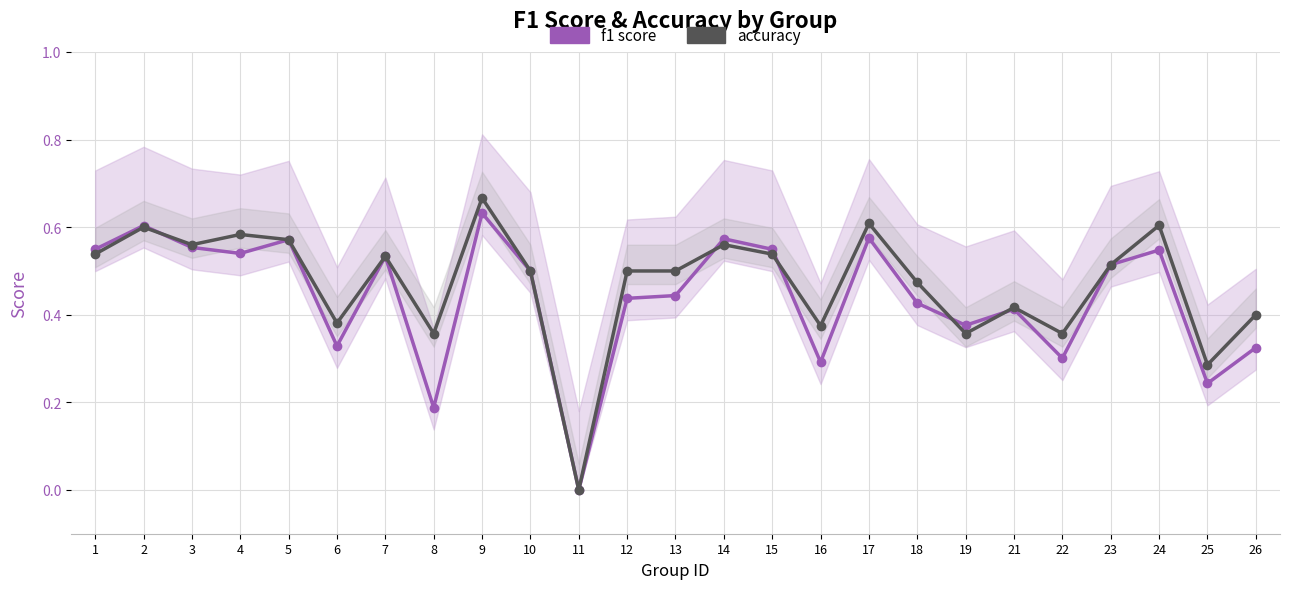

How many lines are shown in the chart?

2